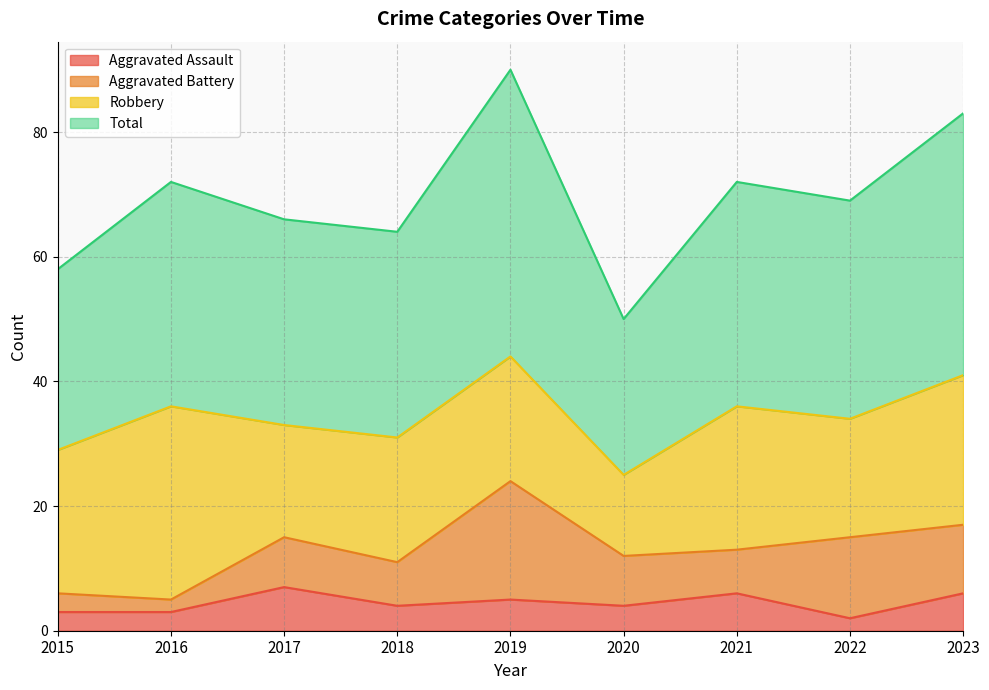

True or false: Total and Aggravated Assault cross at least once.

False